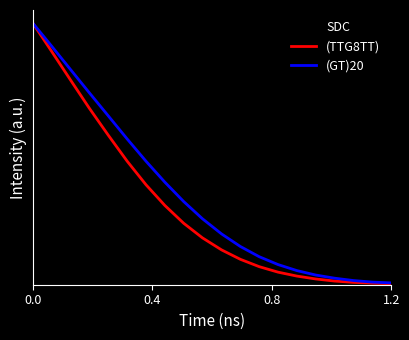

Which series has the largest total across all categories?

(GT)20